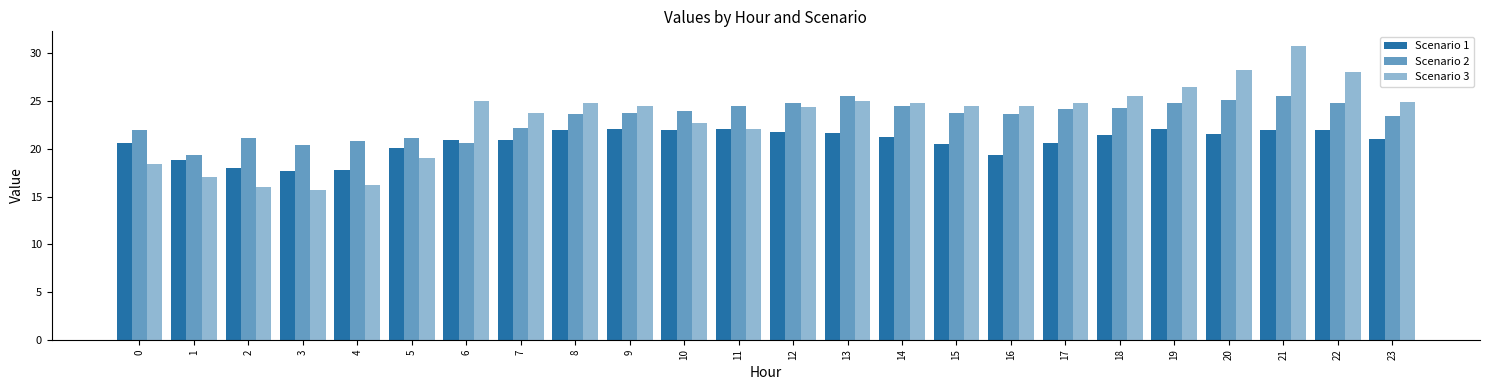

Is it true that Scenario 3 equals 46.1 at 20?

False